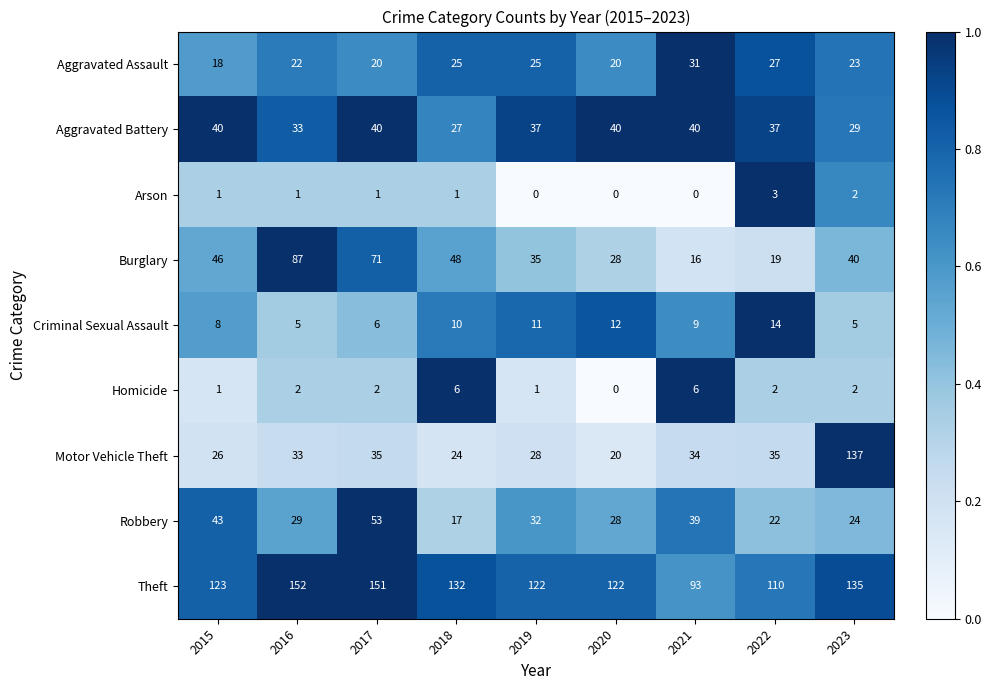

What is the total value across all series at 2016?

364